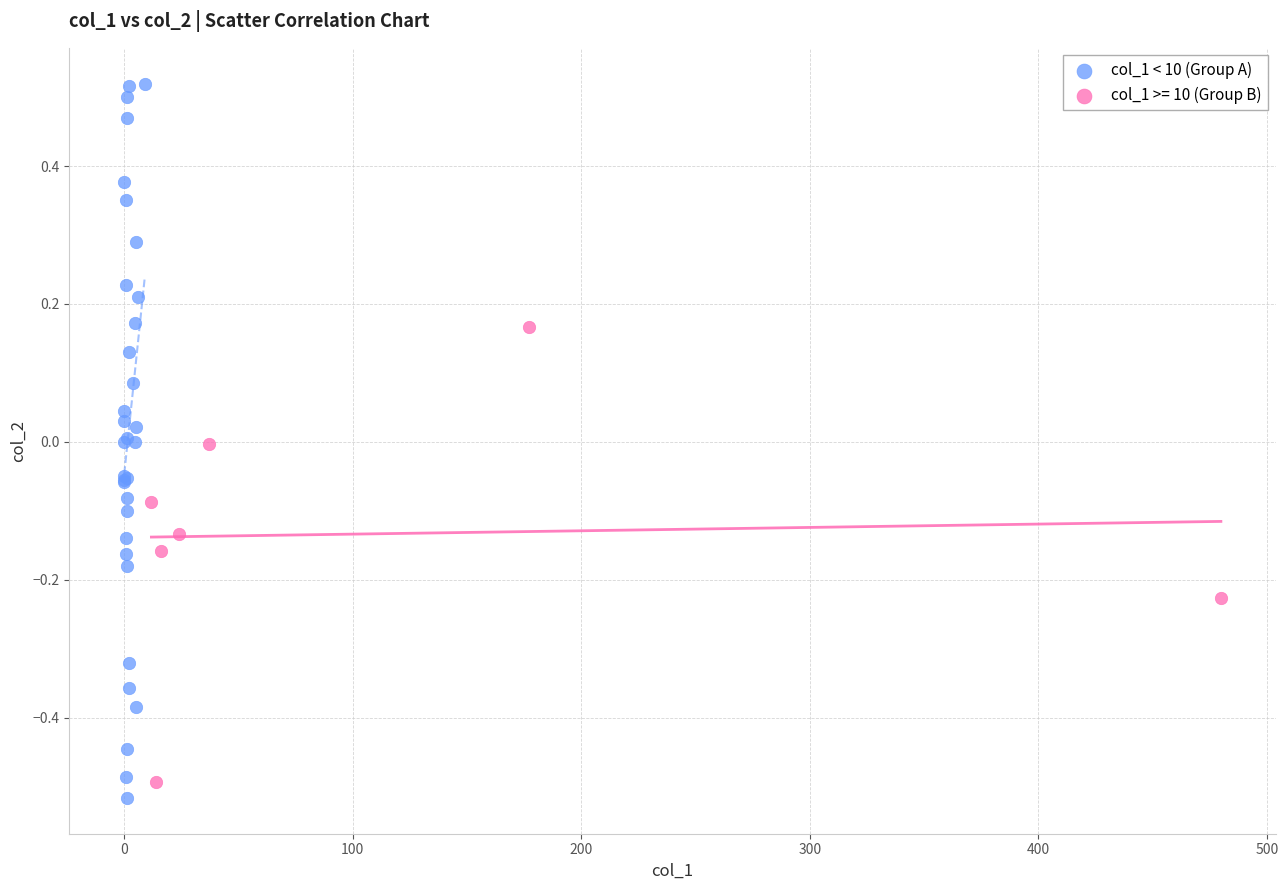

Which series has the largest Y range (max minus min)?

col_1 < 10 (Group A)